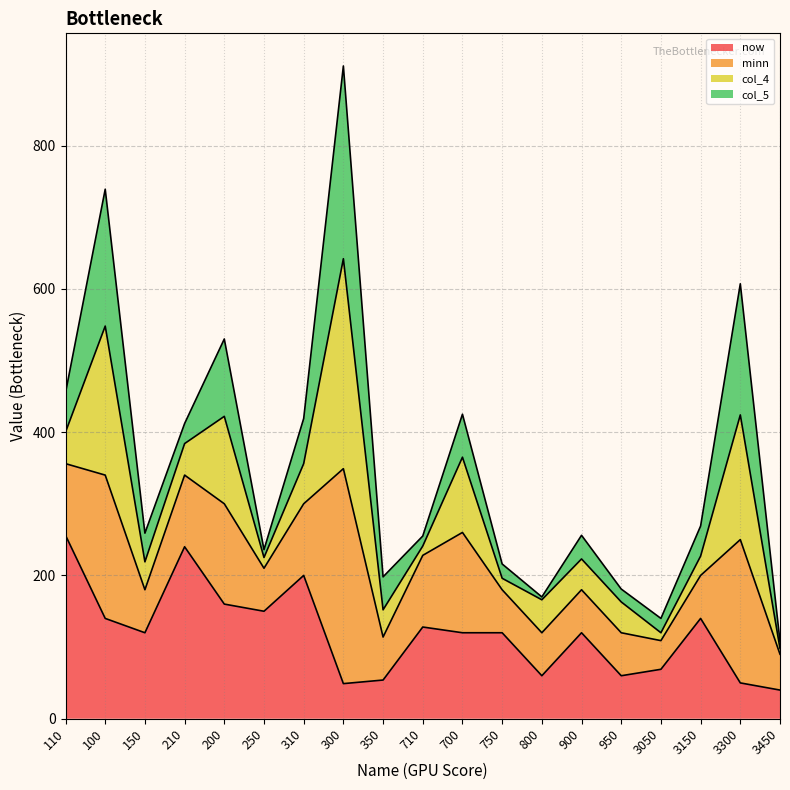

True or false: col_4 (line) has more than 0 interior local peaks.

True